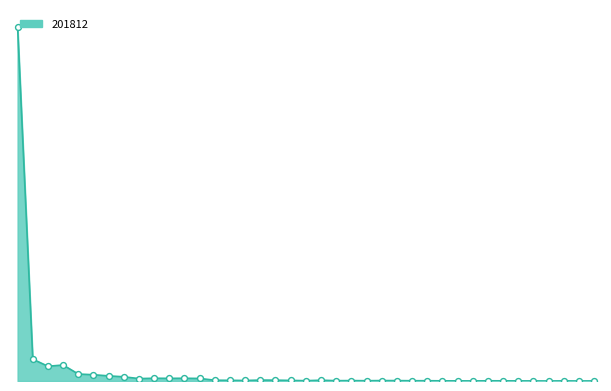

Does the chart have visible grid lines?

No